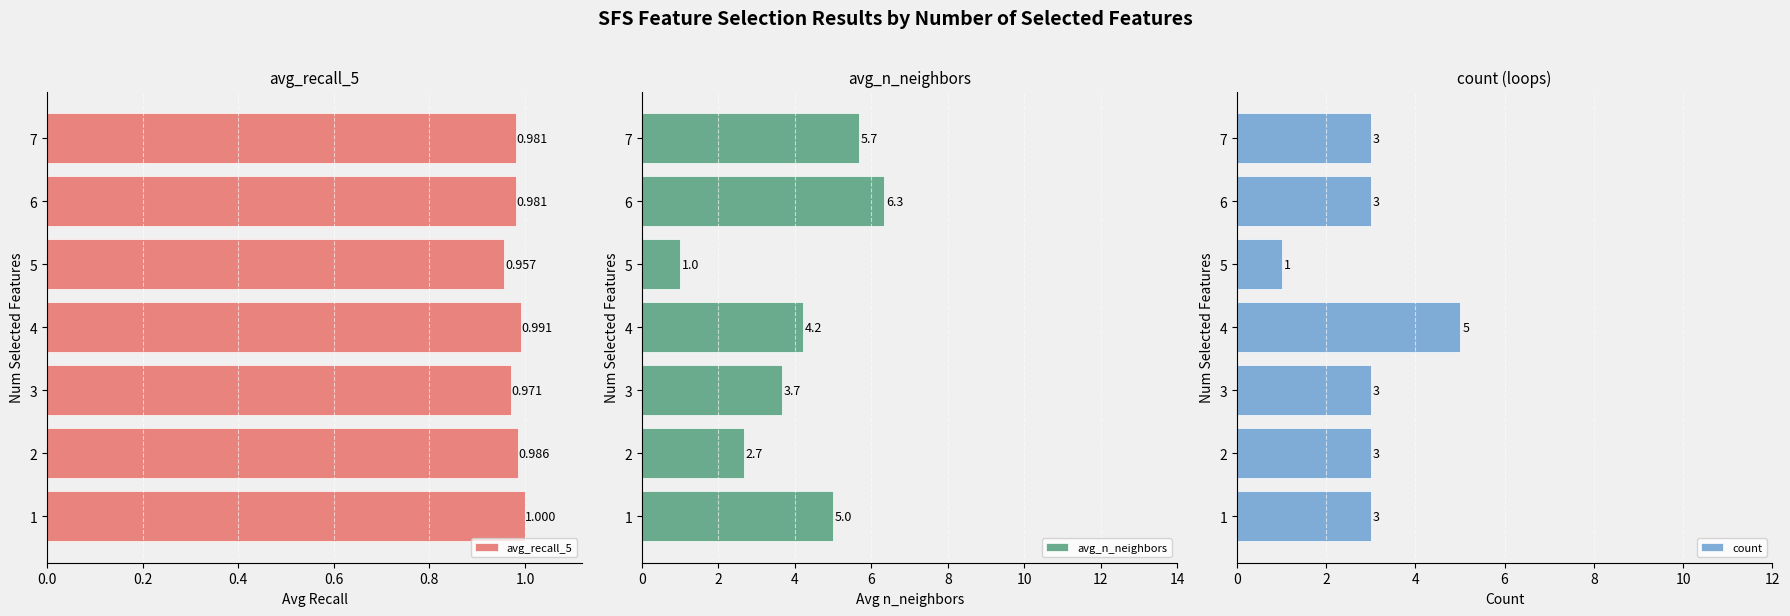

What value does the avg_n_neighbors series have at 6?

6.3